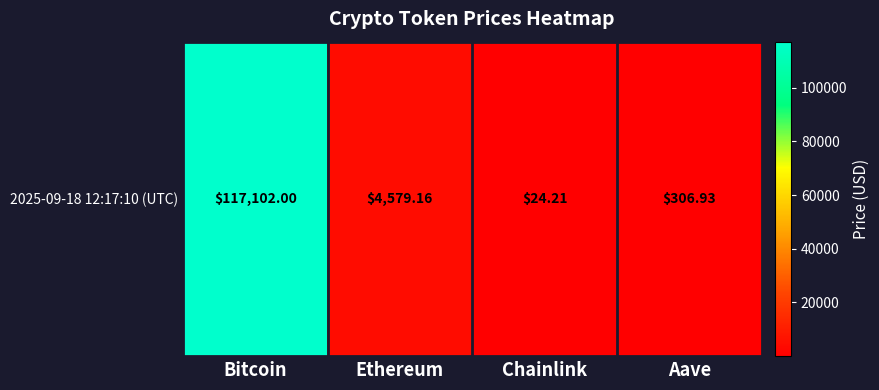

Which category has the highest value across all series?

Bitcoin